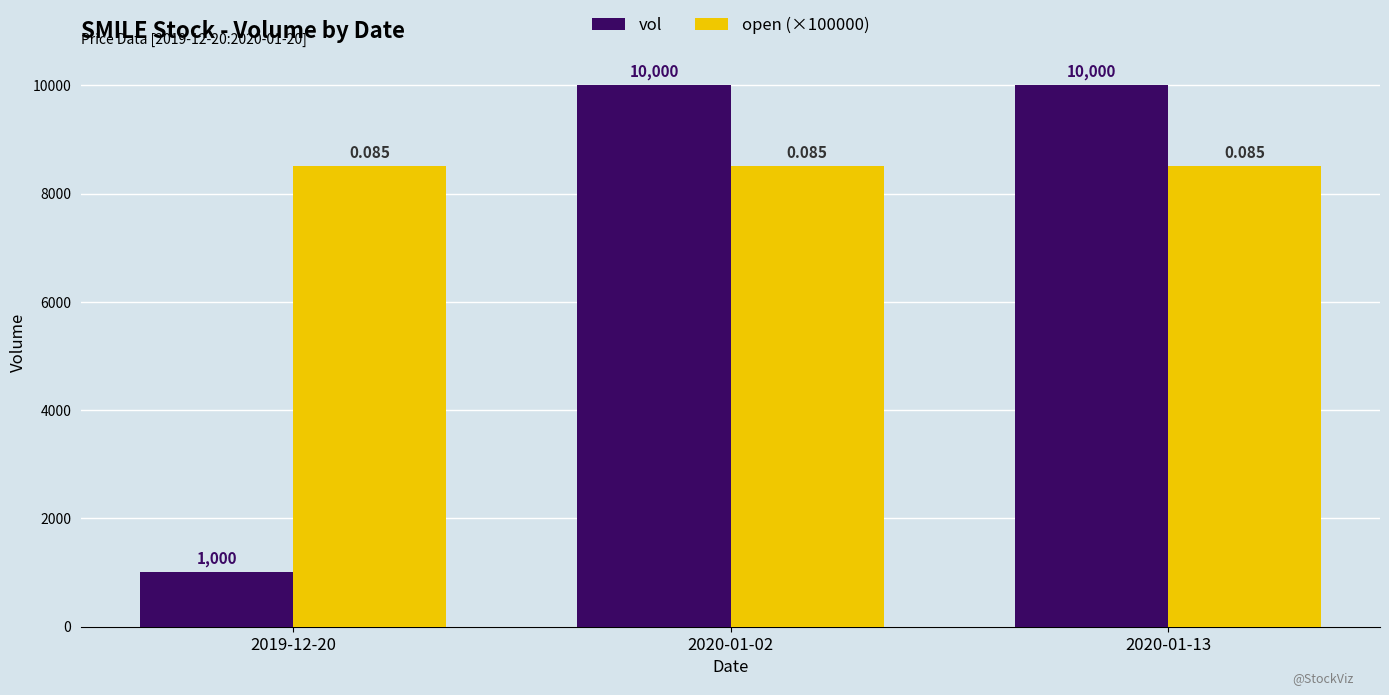

Count the number of categories in the chart.

3